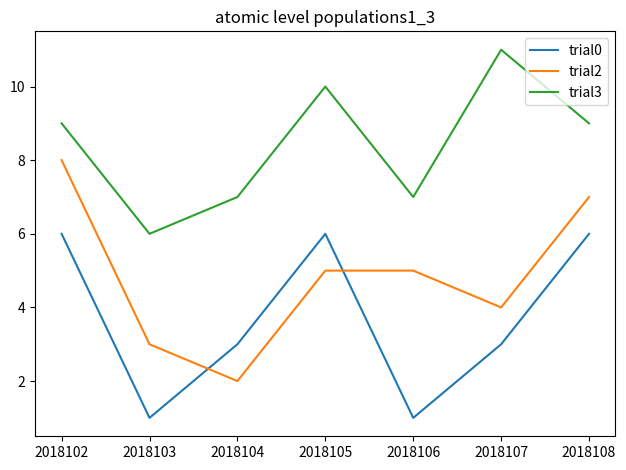

True or false: trial3 and trial0 cross at least once.

False